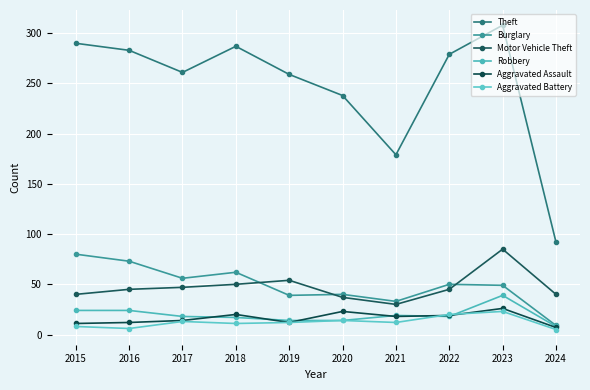

What is the sum of all Aggravated Assault values?

162